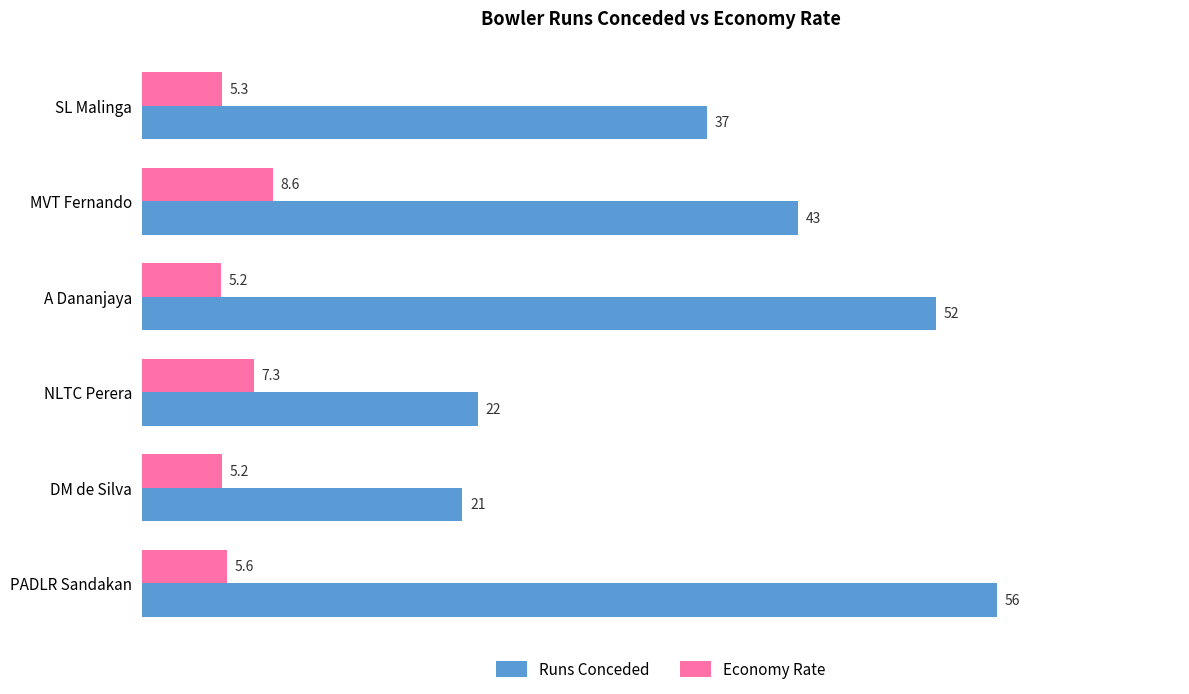

What is the sum of all Economy Rate values?

37.3